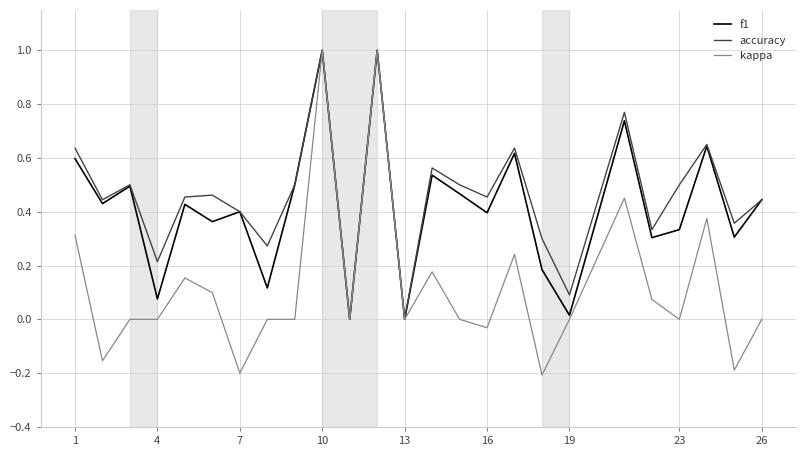

What is the maximum value for accuracy?

1.0